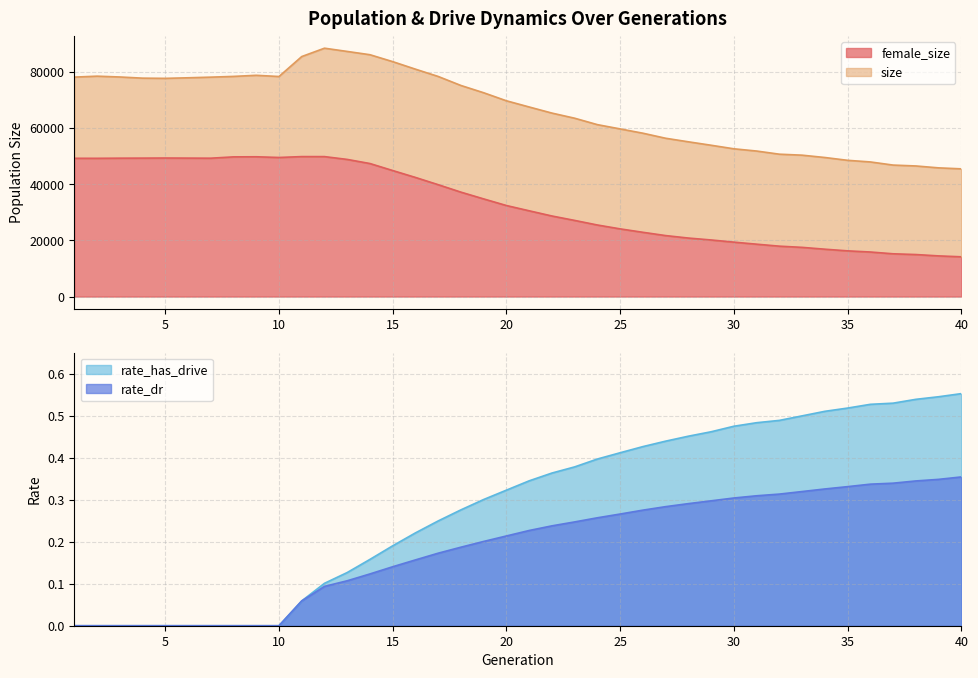

Count the rate_dr values in the range 0 to 1.

40